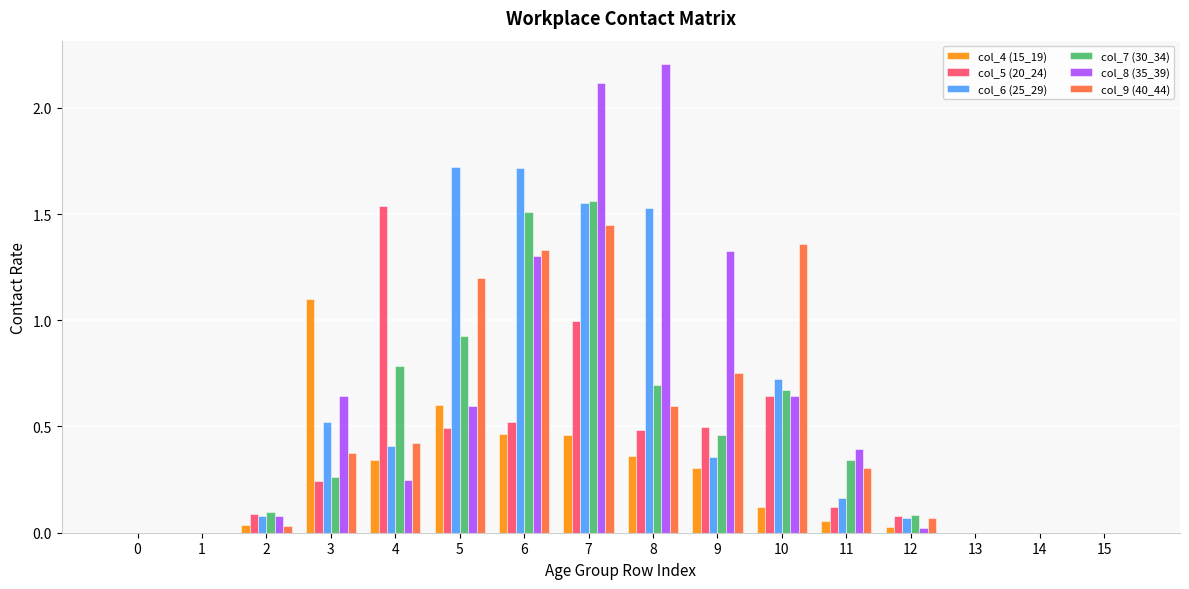

Is the value of col_9 (40_44) at 8 greater than the value of col_8 (35_39) at 4?

Yes